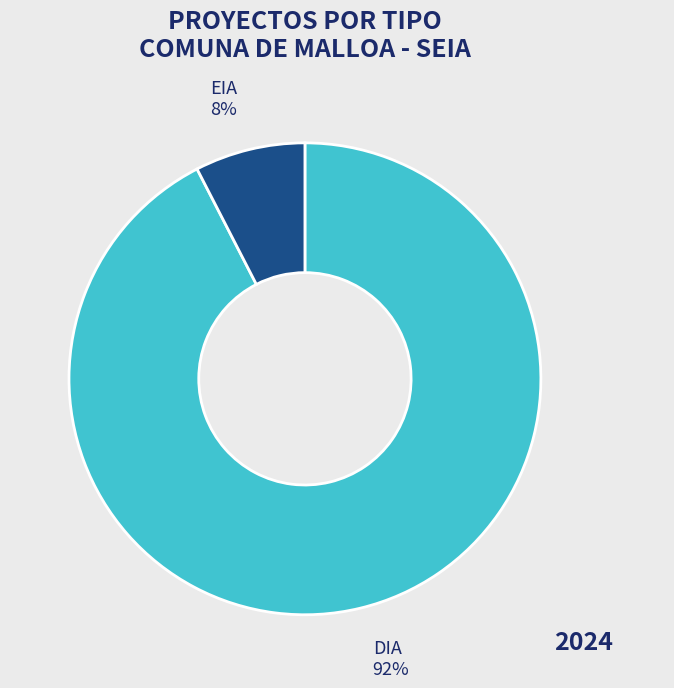

Does any single category account for the majority?

Yes